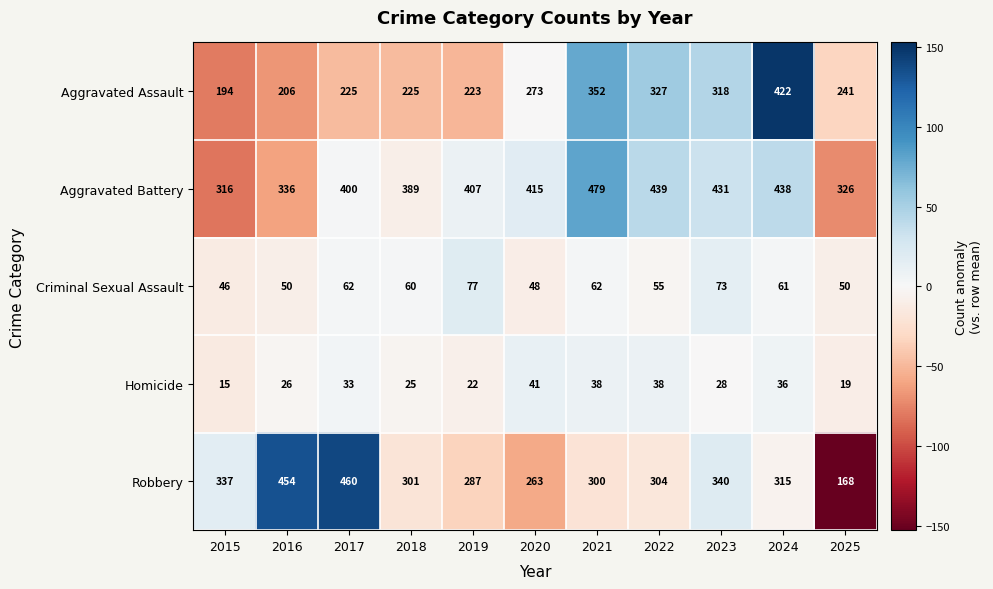

What is the total value across all series at 2017?

1180